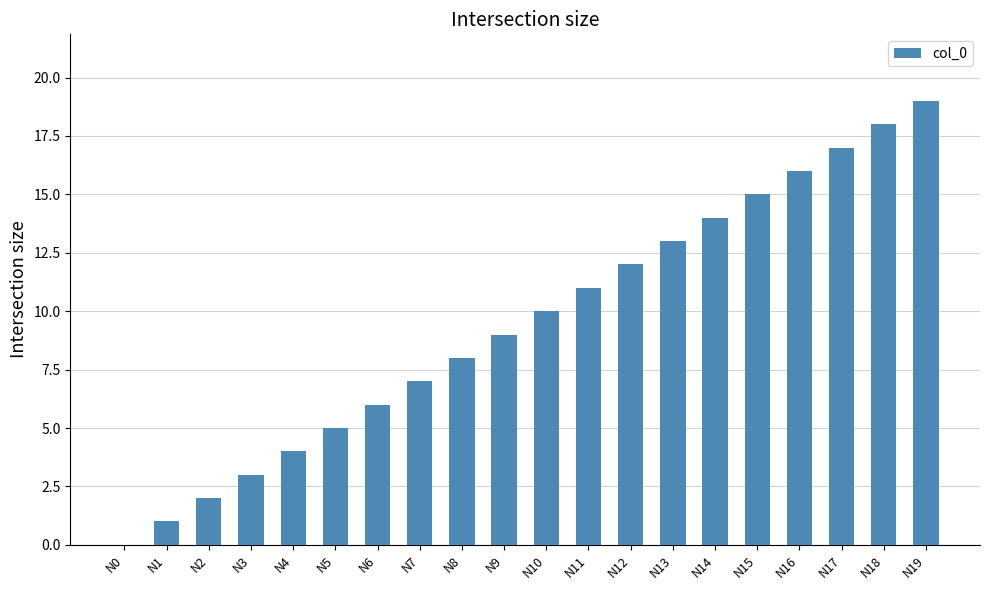

How many positive values are there?

19